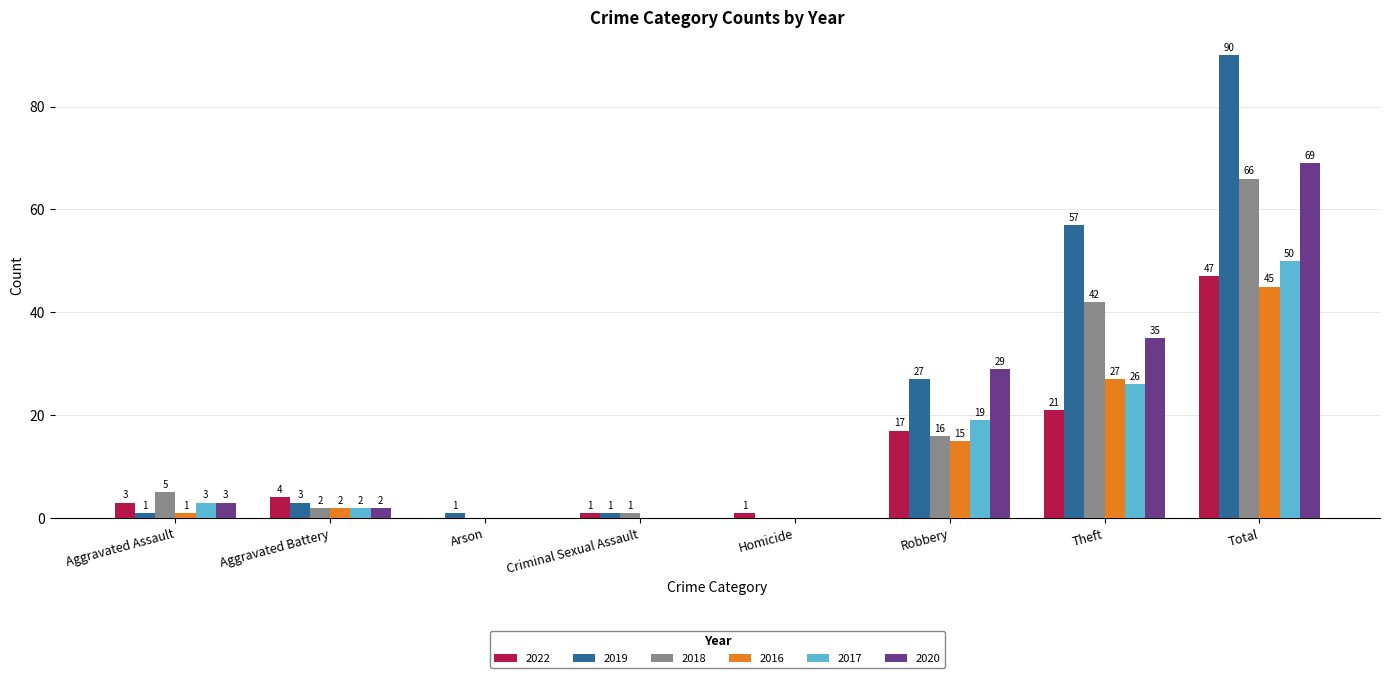

Which label corresponds to the largest value in the chart?

Total